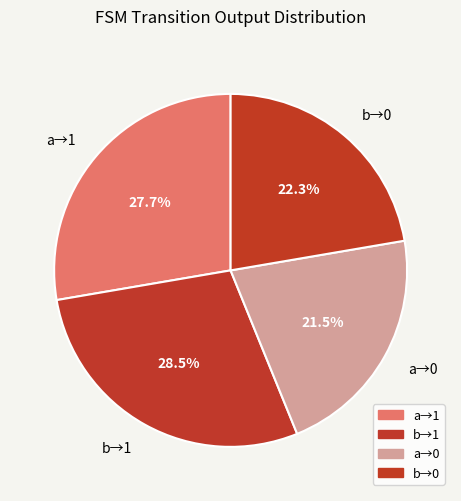

Which slice is the smallest?

a→0